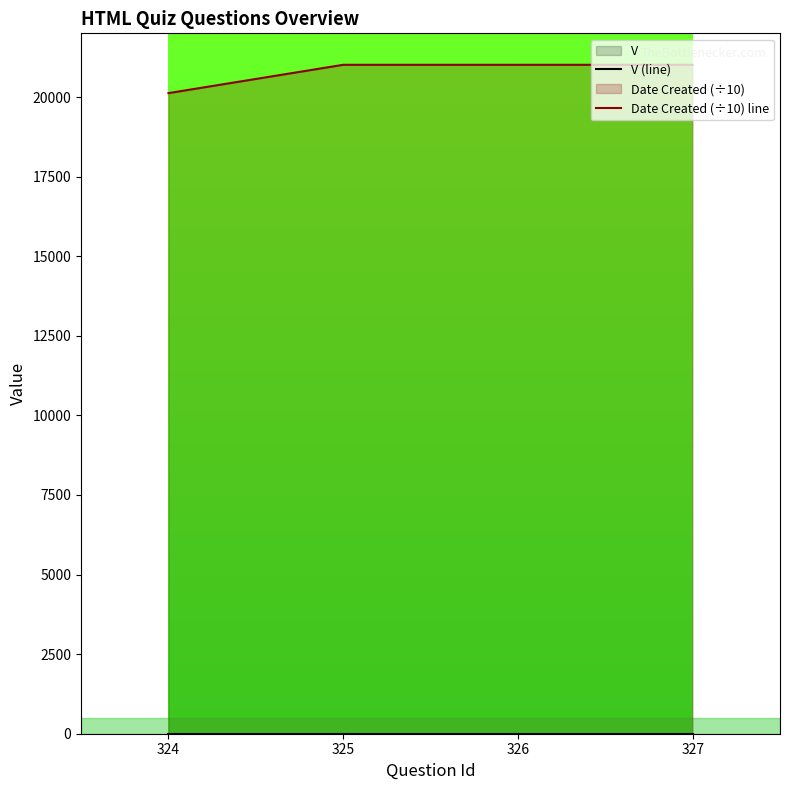

What is the spread (max minus min) of values at 324?

20120.5